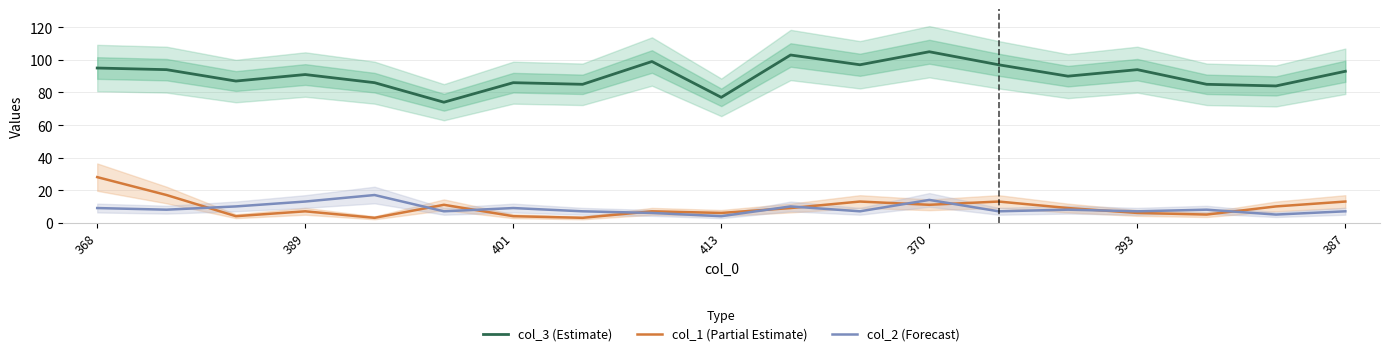

The col_3 (Estimate) series shows 91 at 389. True or false?

True